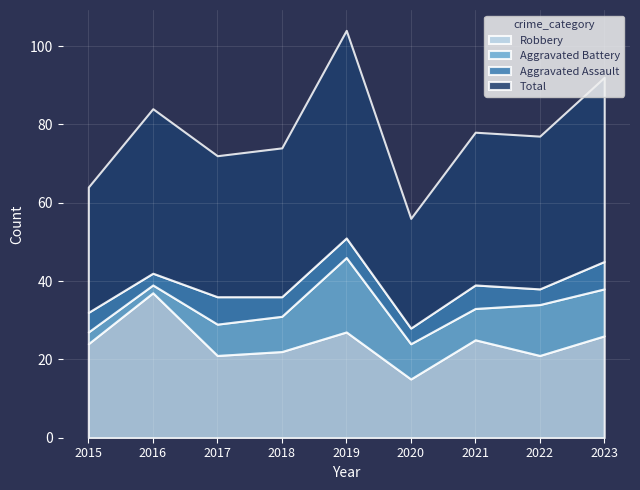

Where is the first local minimum for Robbery?

2017